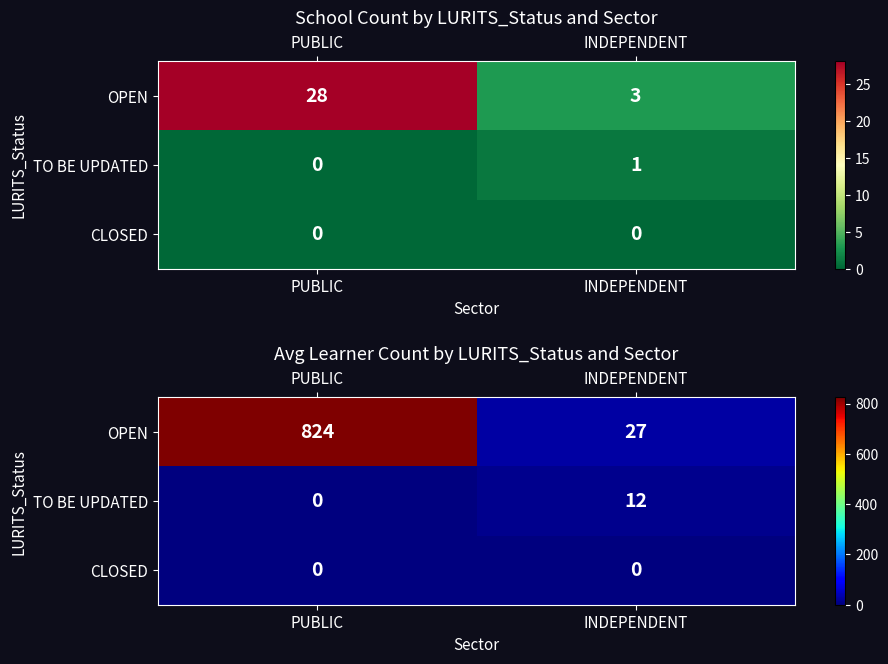

Count the TO BE UPDATED values in the range 0 to 12.

2